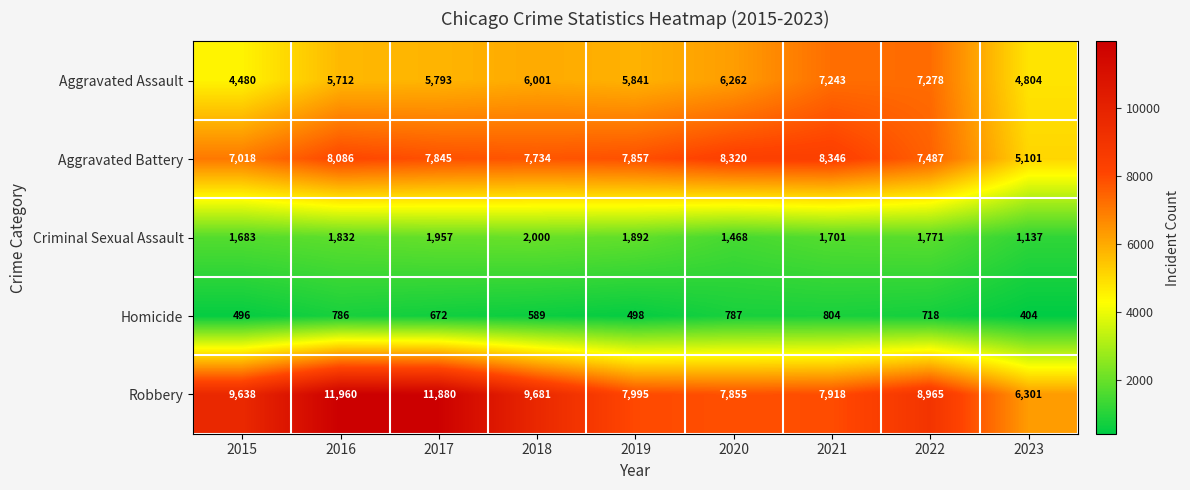

What is the sum of the Criminal Sexual Assault values at 2017 and 2016?

3789